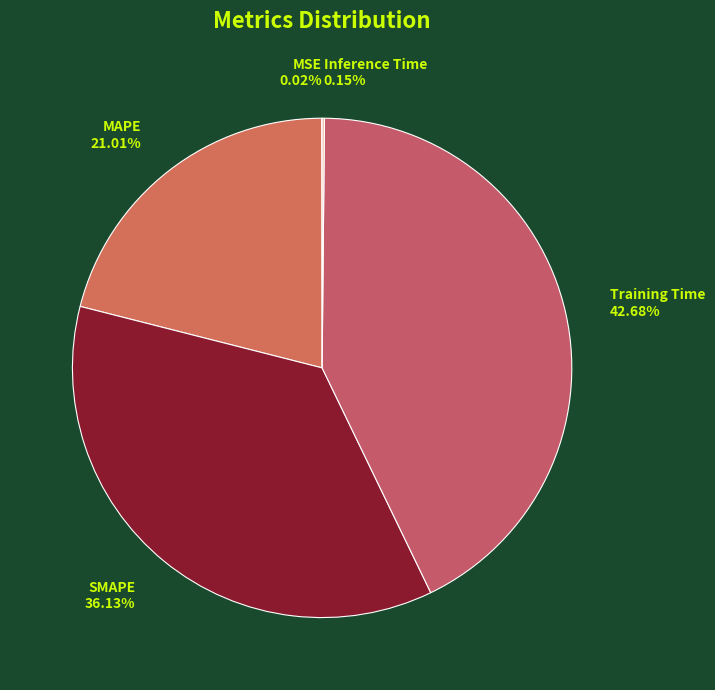

To the nearest percent, what percentage of the pie is MAPE?

21%